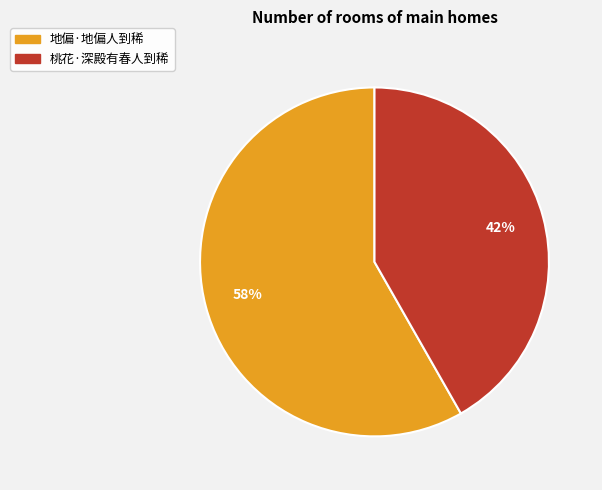

To the nearest percent, what is the combined percentage of 桃花·深殿有春人到稀 and 地偏·地偏人到稀?

100%